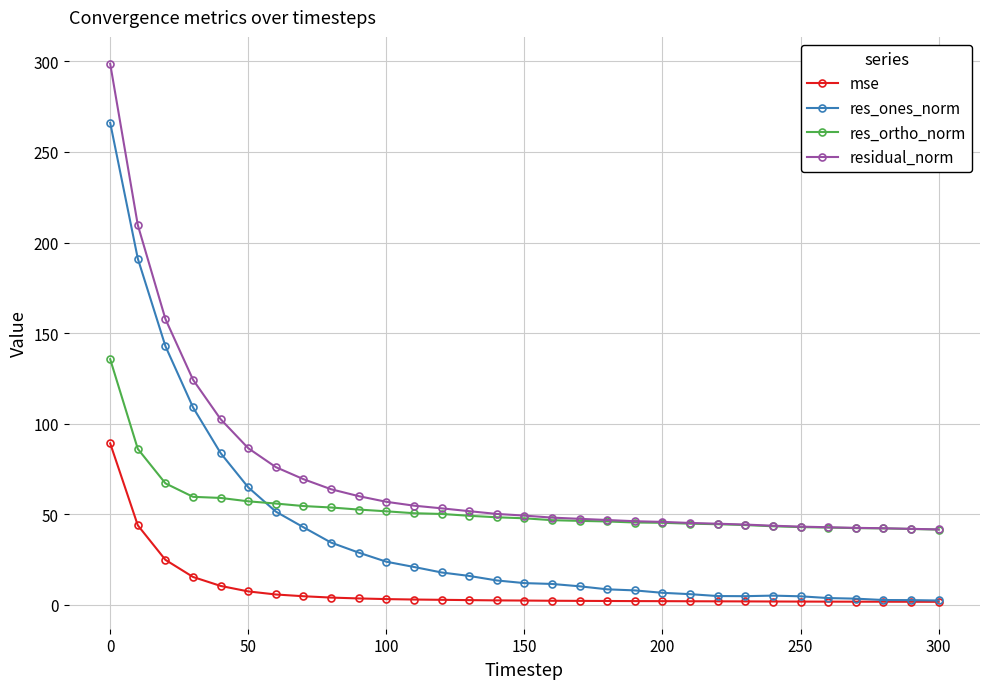

What is the highest value of the mse series?

89.2